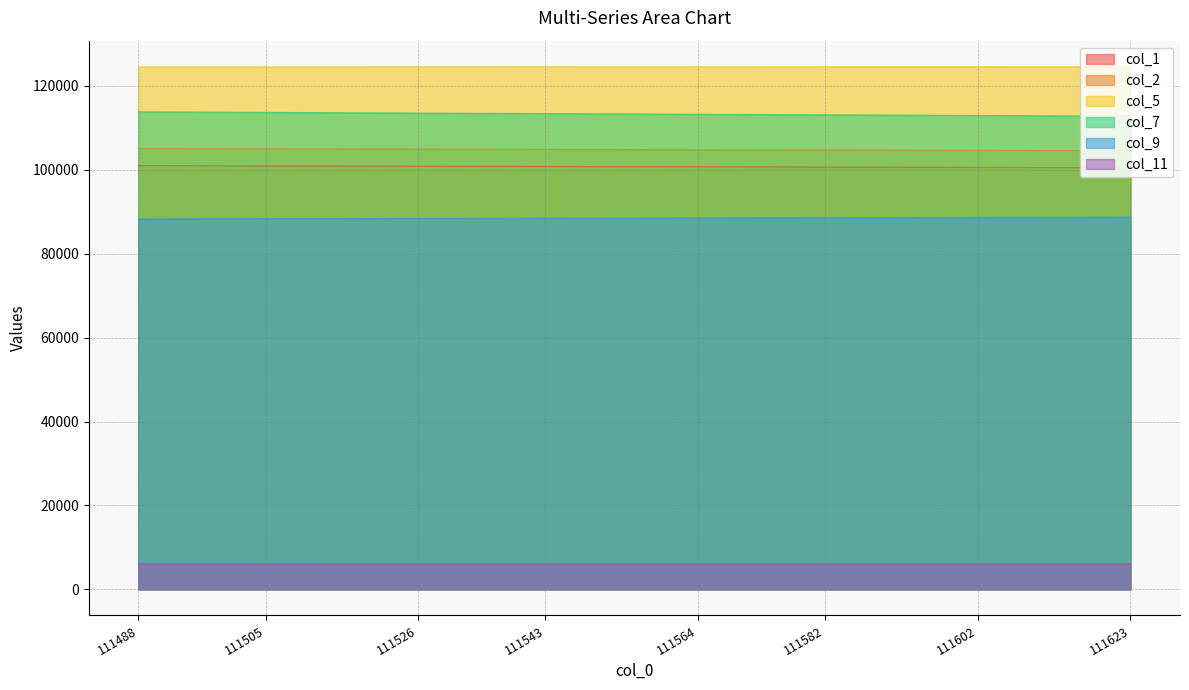

What is the maximum value shown in the chart?

124541.1